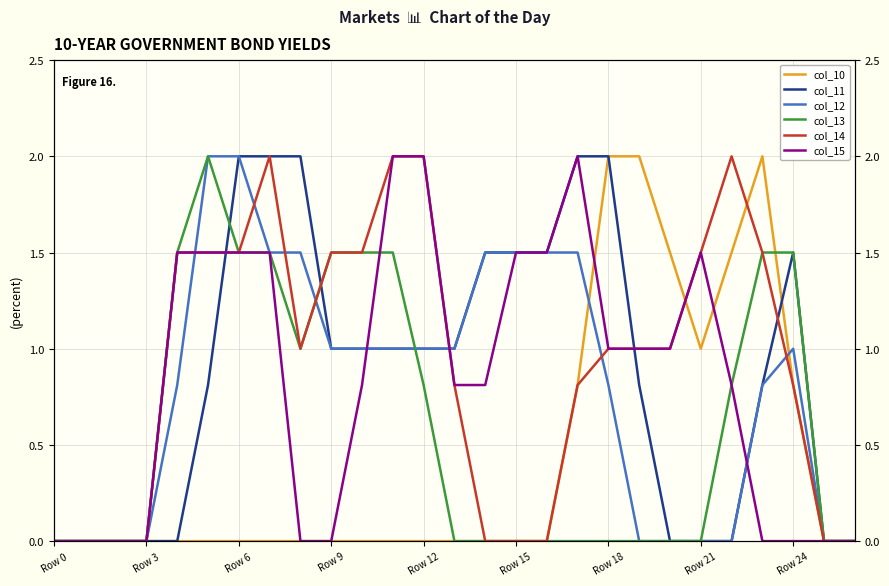

How many data points in col_10 are above 0?

8